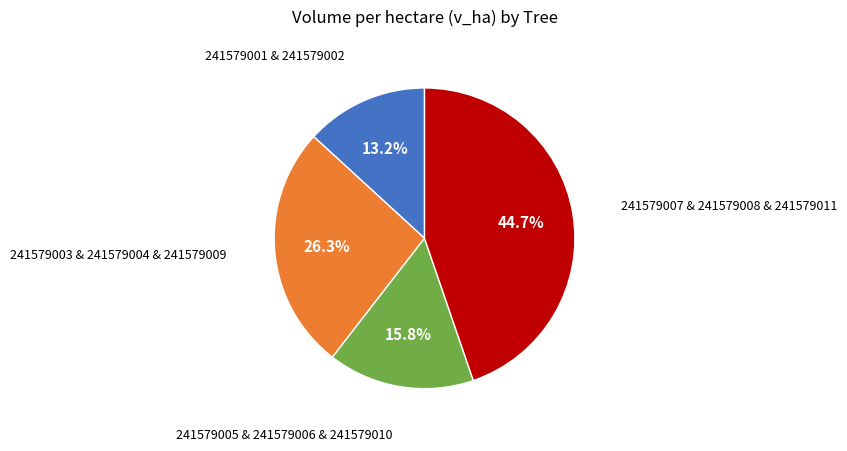

Is there a majority slice in this chart?

No